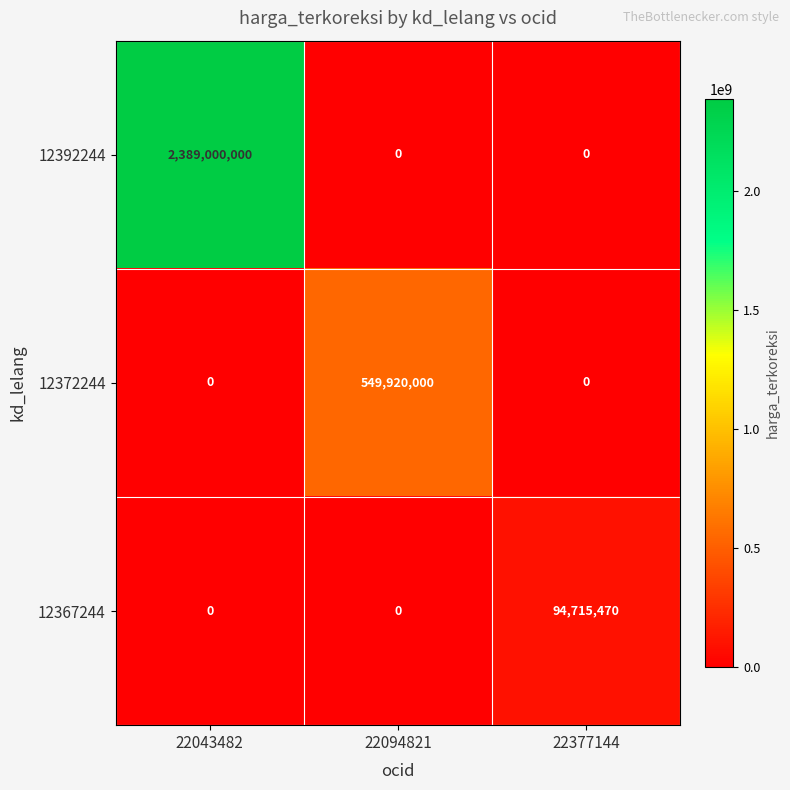

Which series changed the most between 22043482 and 22094821?

12392244